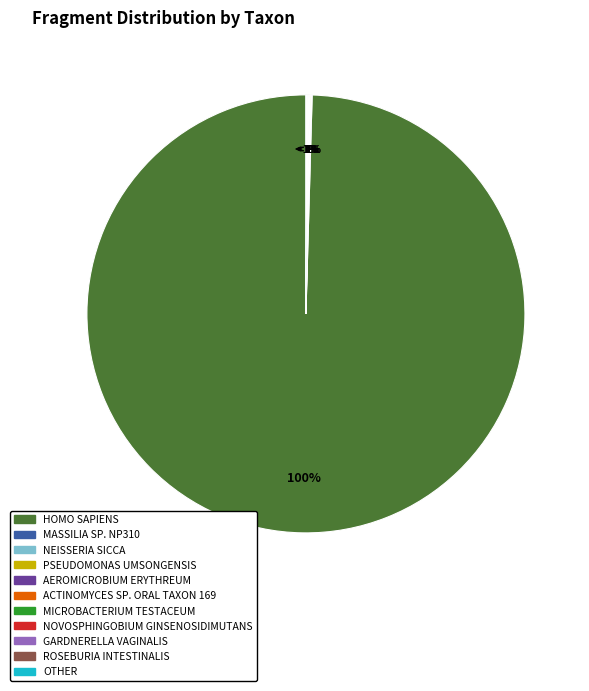

How many slices are in this pie chart?

11